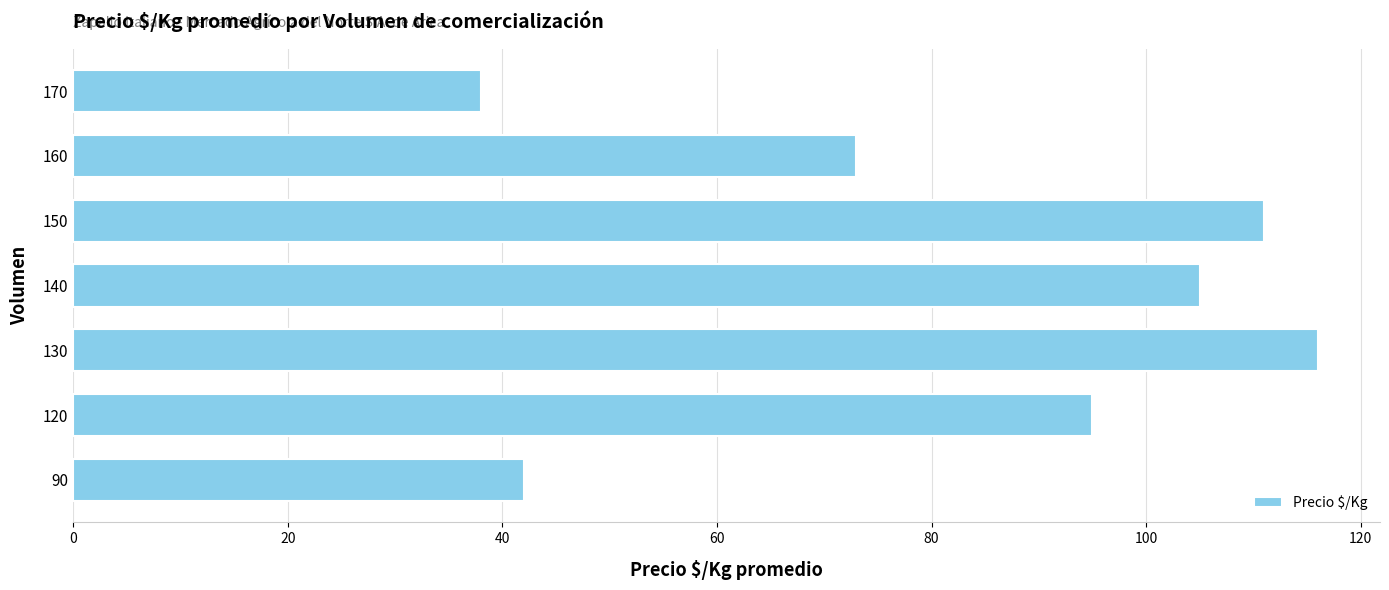

The value at 130 is 181. True or false?

False